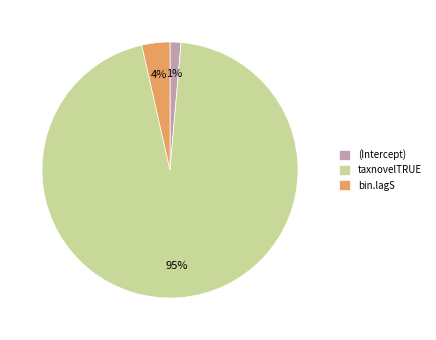

To the nearest percent, what is the difference between the largest and smallest slice percentages?

94%